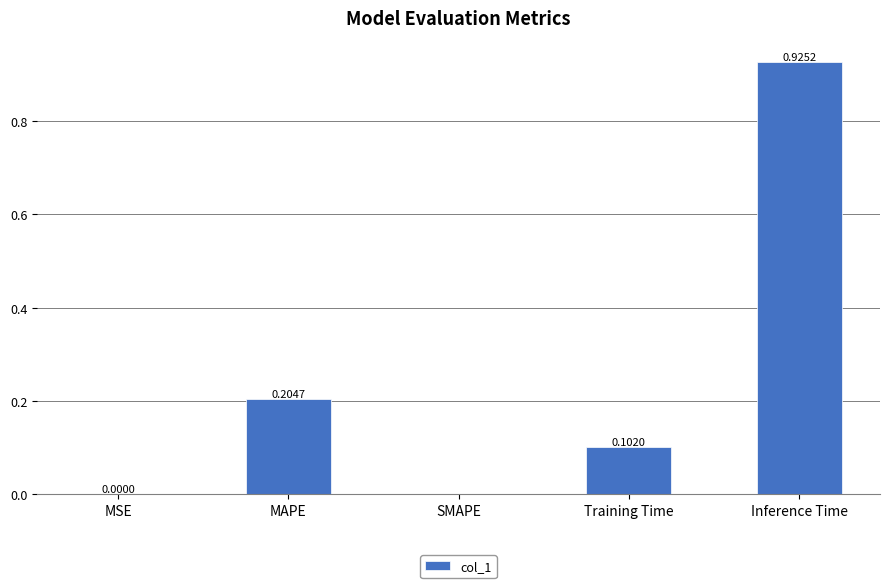

How many distinct data groups are displayed?

1